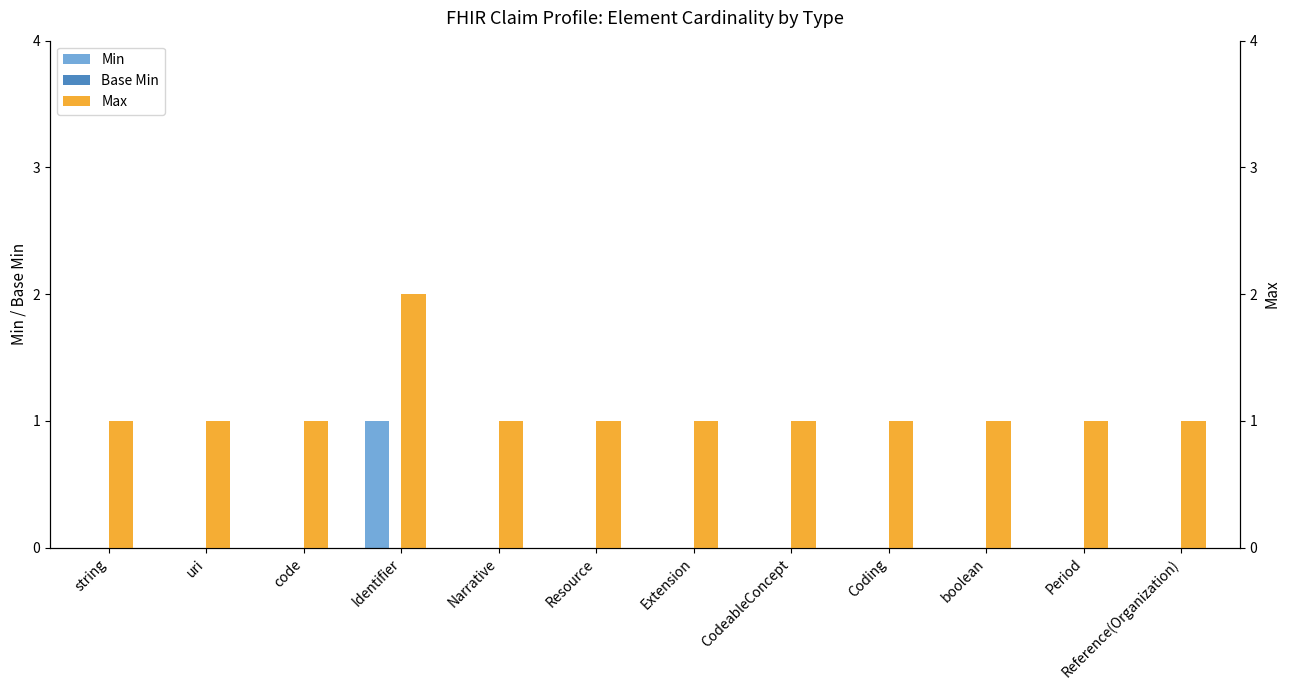

Reading left to right, transcribe all the data shown in this chart.

Min: string=0	uri=0	code=0	Identifier=1	Narrative=0	Resource=0	Extension=0	CodeableConcept=0	Coding=0	boolean=0	Period=0	Reference(Organization)=0
Base Min: string=0	uri=0	code=0	Identifier=0	Narrative=0	Resource=0	Extension=0	CodeableConcept=0	Coding=0	boolean=0	Period=0	Reference(Organization)=0
Max: string=1	uri=1	code=1	Identifier=2	Narrative=1	Resource=1	Extension=1	CodeableConcept=1	Coding=1	boolean=1	Period=1	Reference(Organization)=1